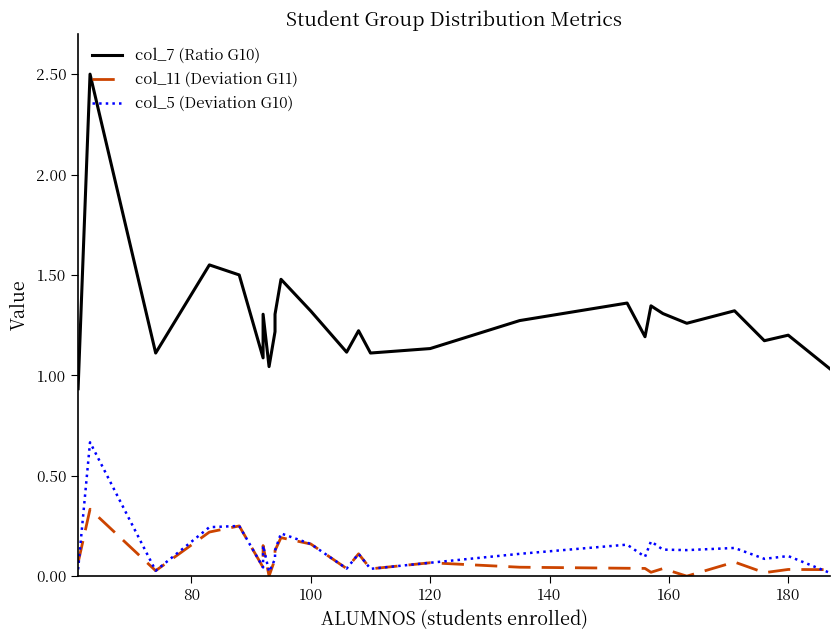

How many data points does each series have?

26